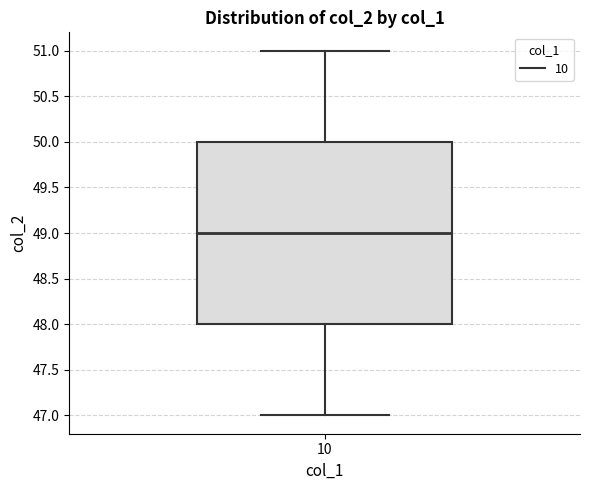

Transcribe this box plot: give where the median line is, the range the box spans, and where the two whiskers end, as read against the y-axis. The values are not printed on the chart, so give them approximately, as read against the axis.

median 49, box 48 to 50, whiskers 47 to 51